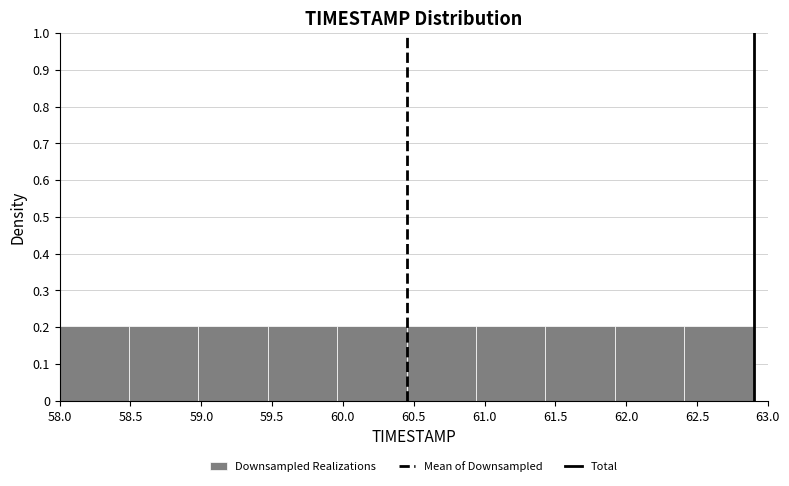

What is the height of the bar covering 61.43 to 61.92 on the x-axis? Neither the bar edges nor the heights are printed on the chart, so give them approximately, as read against the axes.

0.2